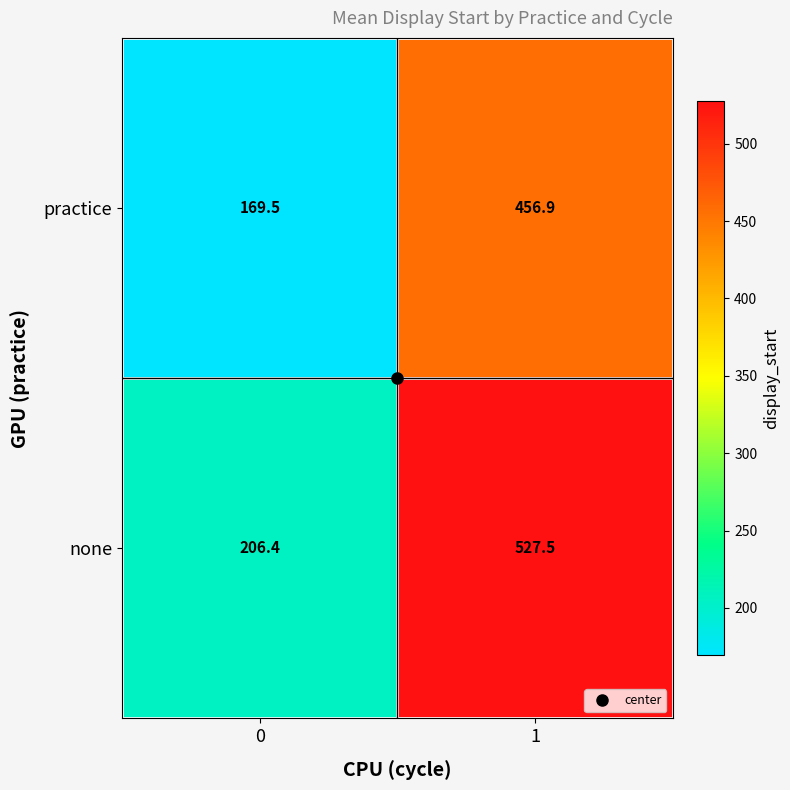

The value of none at 0 is 287.1. True or false?

False